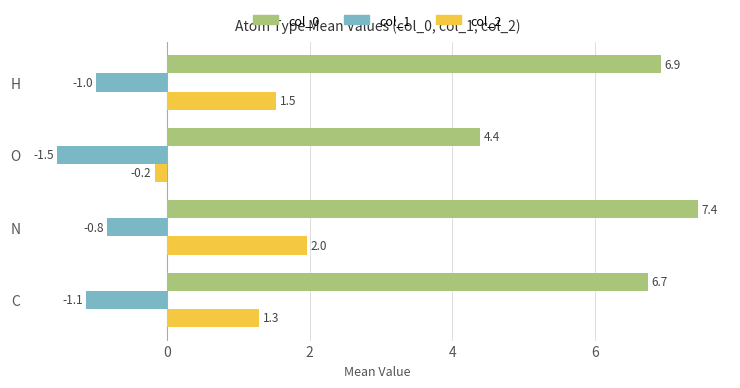

Rank the series by their average value, from highest to lowest.

col_0, col_2, col_1